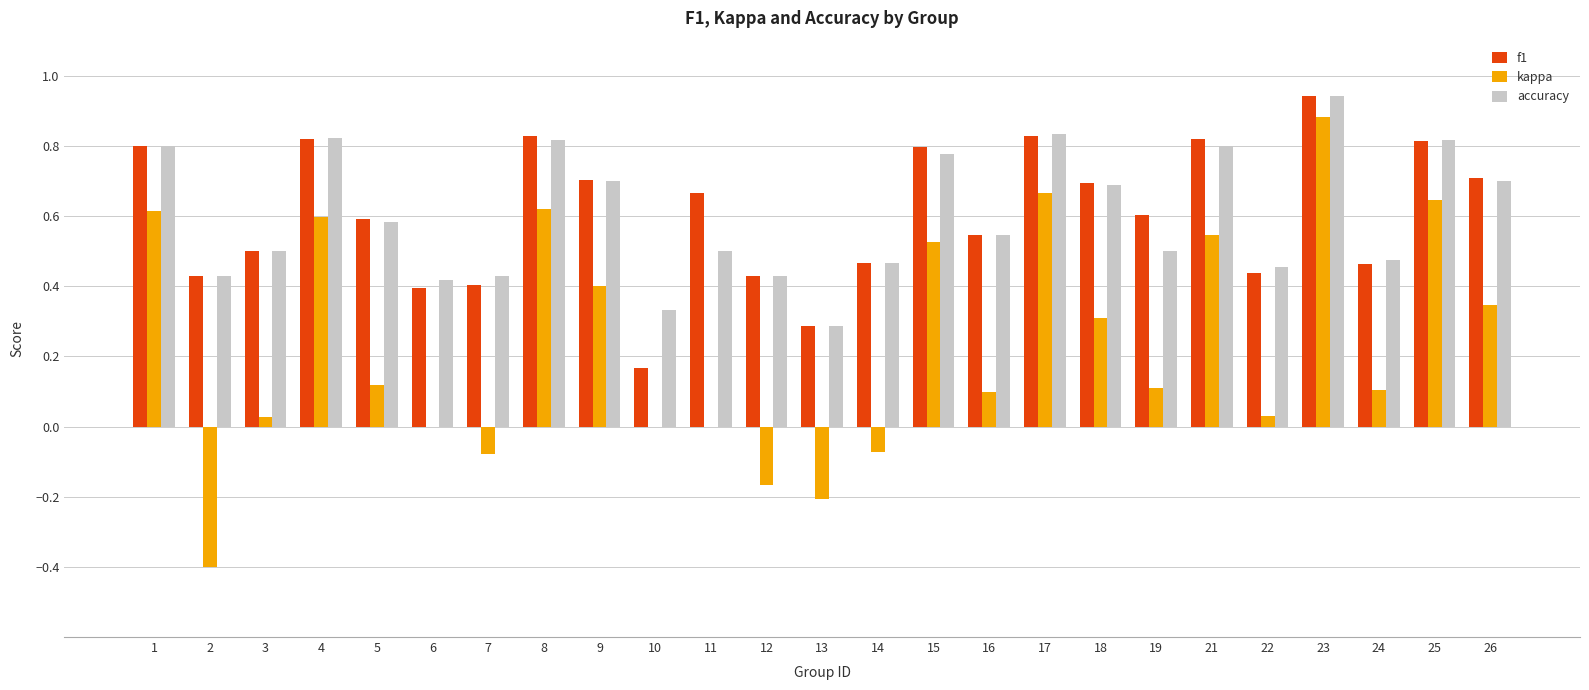

At which category does the chart reach its peak across all series?

23